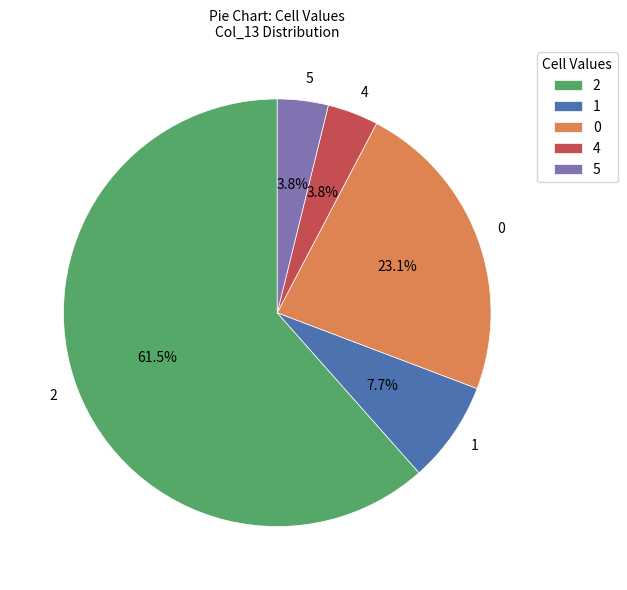

Is there any slice that represents more than half of the pie?

Yes